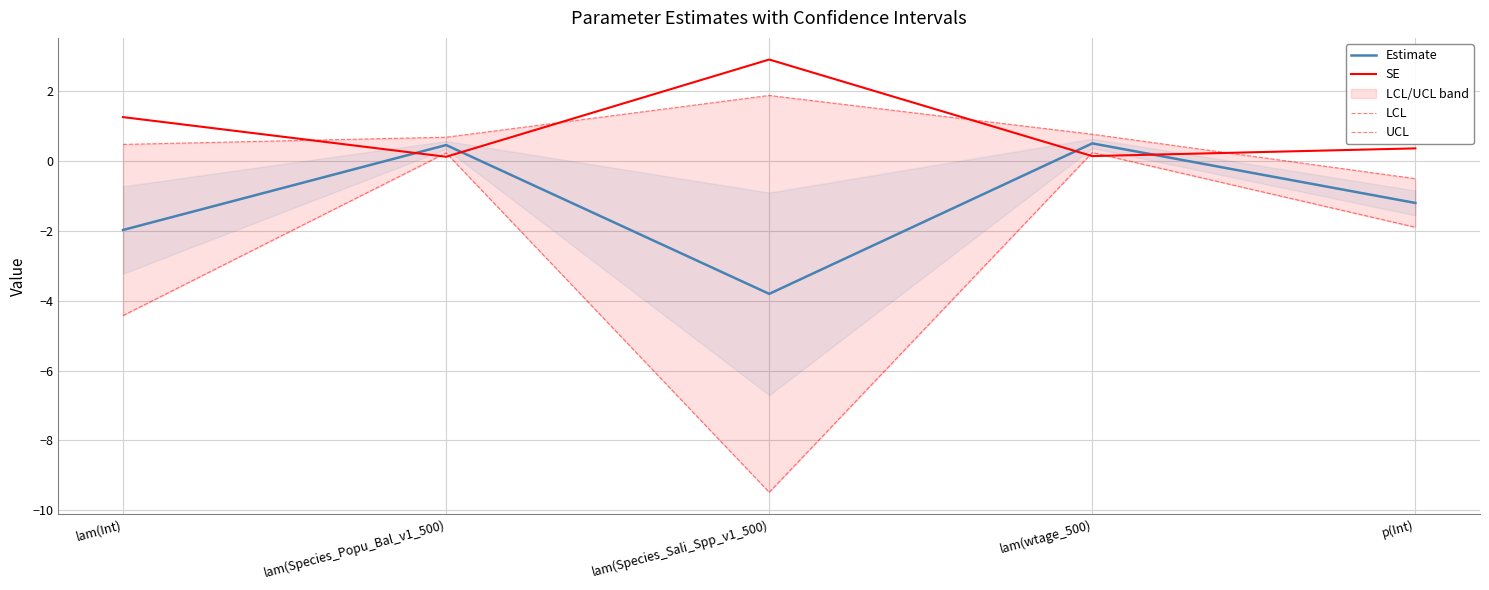

Reading left to right, transcribe all the data shown in this chart.

Estimate: lam(Int)=-2.0	lam(Species_Popu_Bal_v1_500)=0.4	lam(Species_Sali_Spp_v1_500)=-3.8	lam(wtage_500)=0.5	p(Int)=-1.2
SE: lam(Int)=1.2	lam(Species_Popu_Bal_v1_500)=0.1	lam(Species_Sali_Spp_v1_500)=2.9	lam(wtage_500)=0.1	p(Int)=0.4
LCL: lam(Int)=-4.4	lam(Species_Popu_Bal_v1_500)=0.2	lam(Species_Sali_Spp_v1_500)=-9.5	lam(wtage_500)=0.2	p(Int)=-1.9
UCL: lam(Int)=0.5	lam(Species_Popu_Bal_v1_500)=0.7	lam(Species_Sali_Spp_v1_500)=1.9	lam(wtage_500)=0.8	p(Int)=-0.5